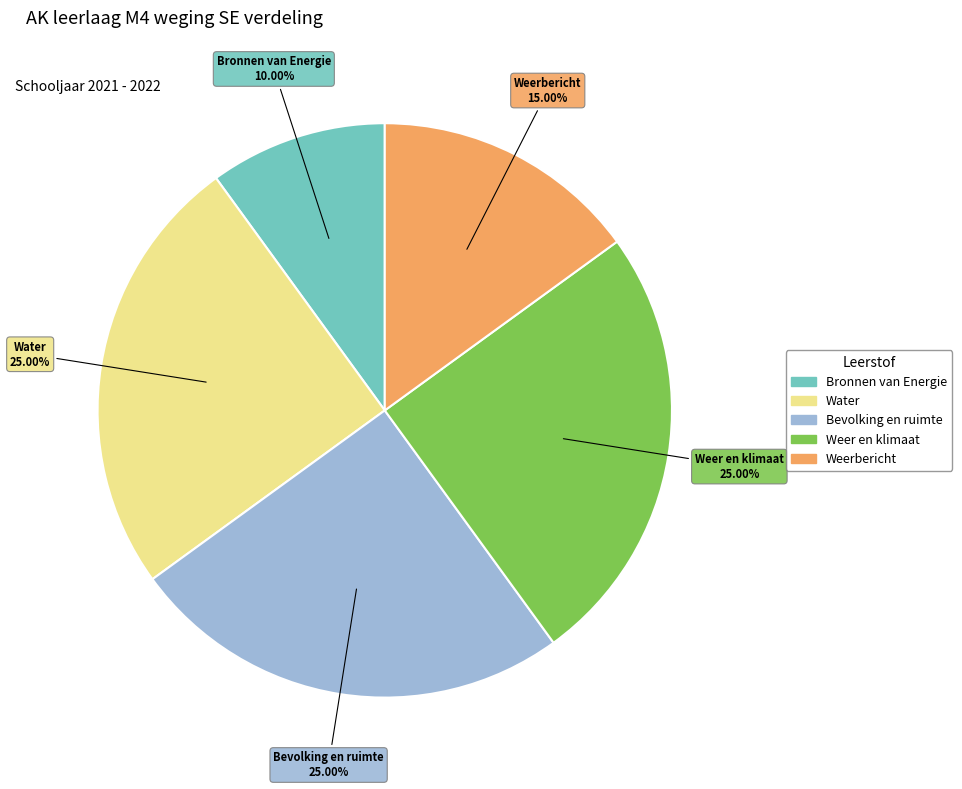

To the nearest percent, what portion does Weer en klimaat represent?

25%